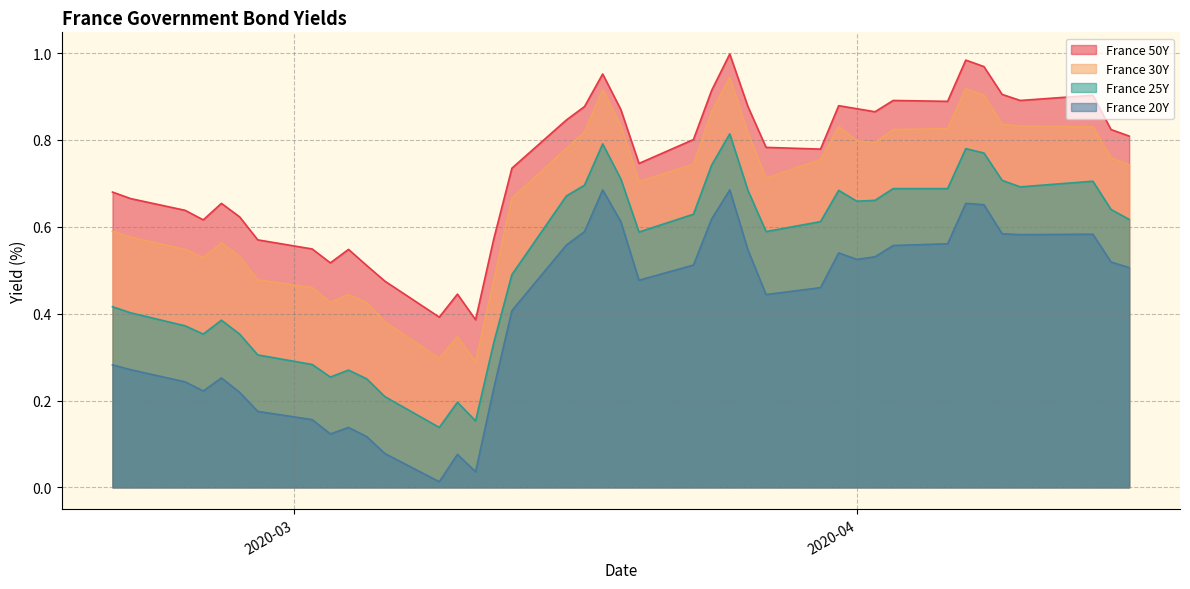

Rank the series by their maximum value, from lowest to highest.

France 20Y, France 25Y, France 30Y, France 50Y